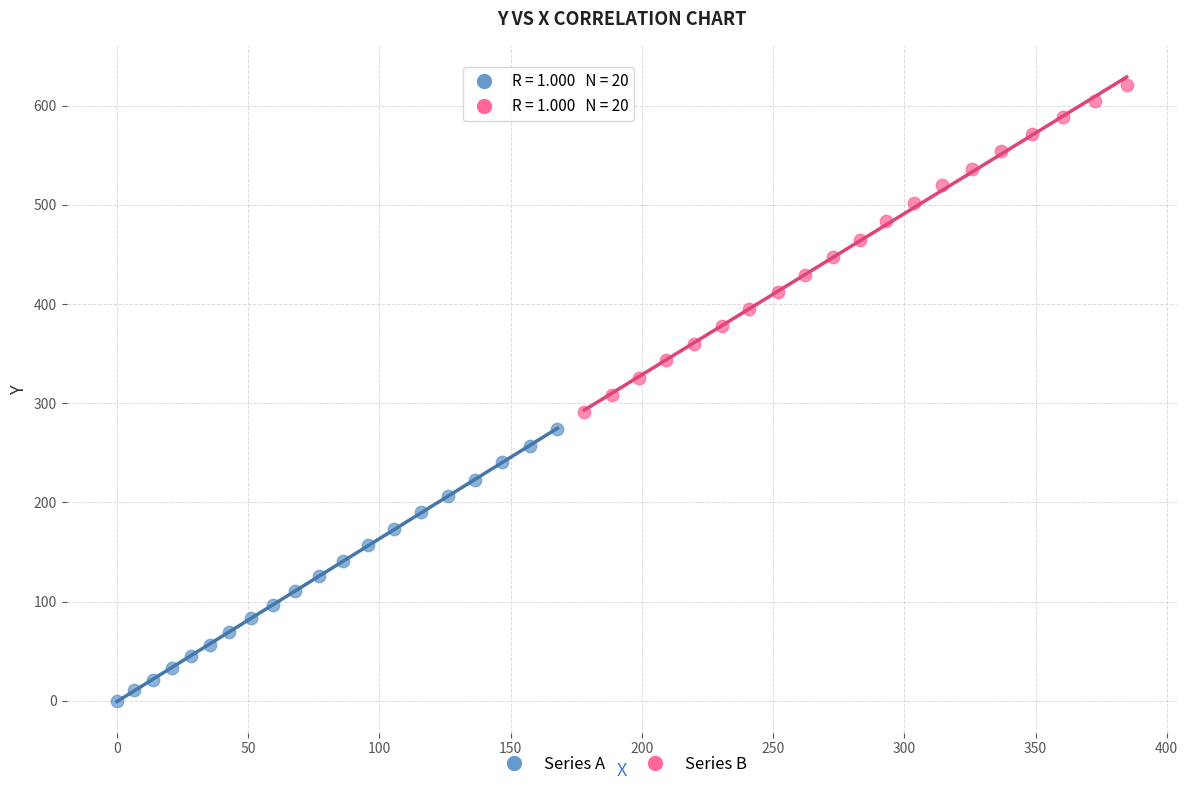

Which series reaches the minimum Y coordinate?

Series A